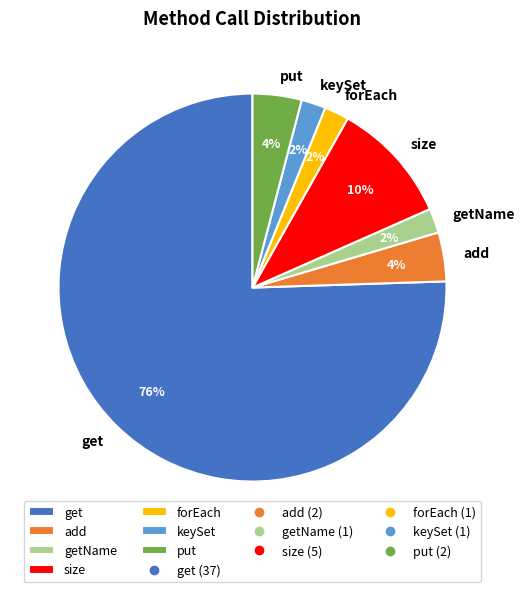

The add slice represents 4% of the pie. True or false?

True